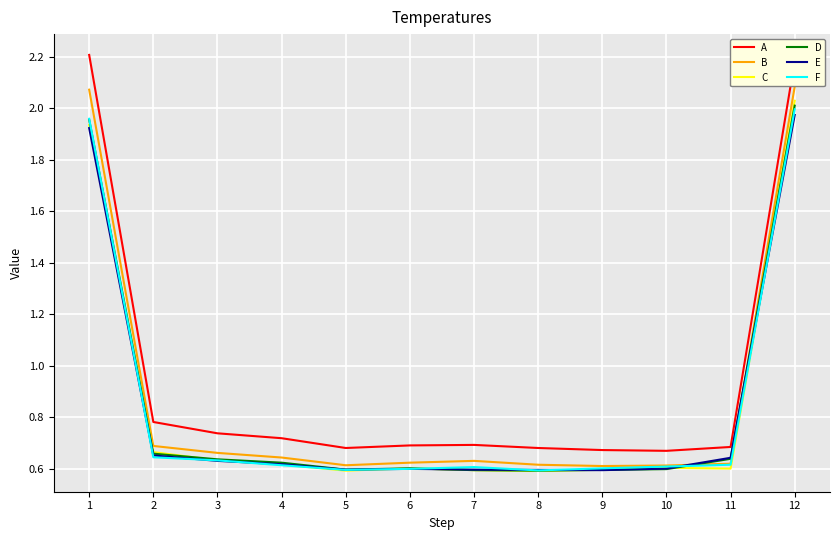

What is the difference between the maximum and minimum values in the B series?

1.5